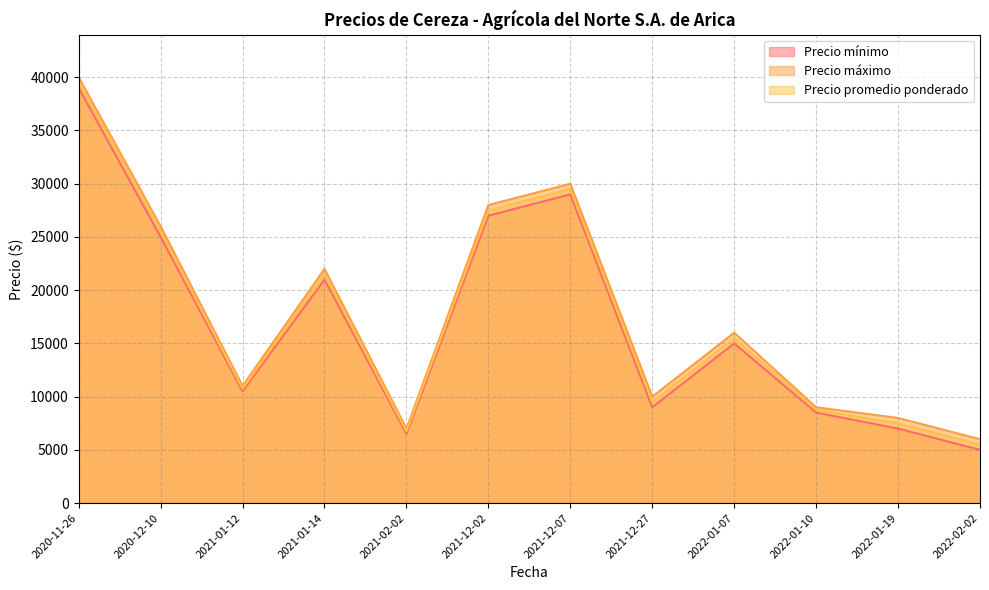

Rank the categories by Precio máximo value from lowest to highest.

2022-02-02, 2021-02-02, 2022-01-19, 2022-01-10, 2021-12-27, 2021-01-12, 2022-01-07, 2021-01-14, 2020-12-10, 2021-12-02, 2021-12-07, 2020-11-26